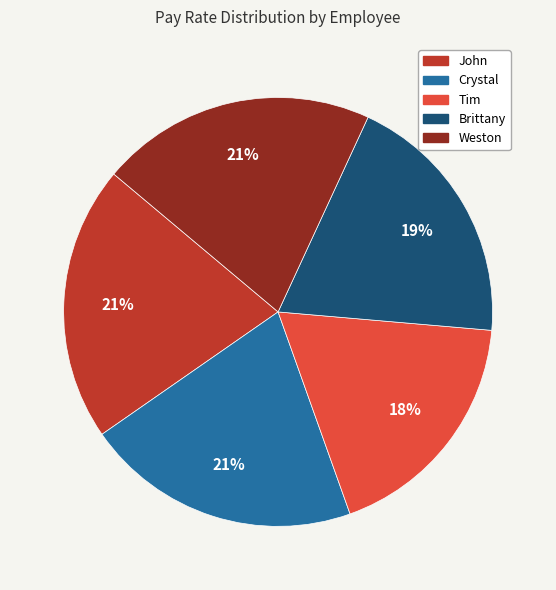

Which has a higher value, Brittany or Crystal?

Crystal